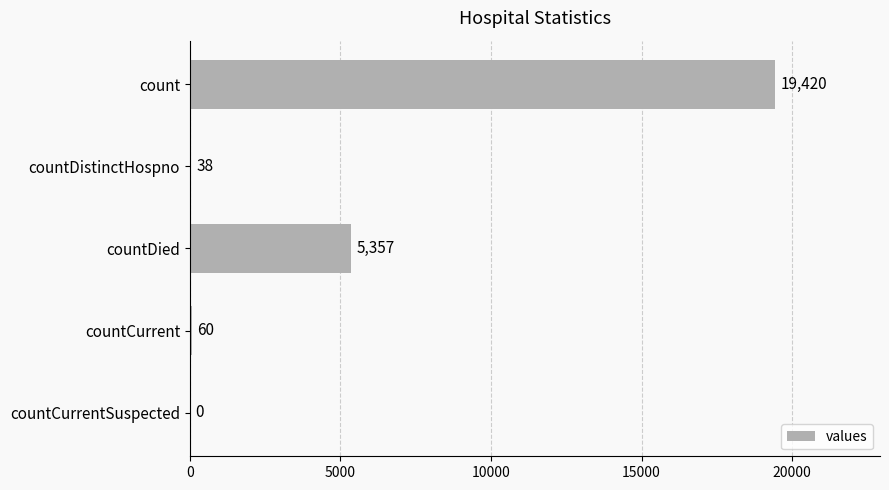

What is the sum of all values?

24875